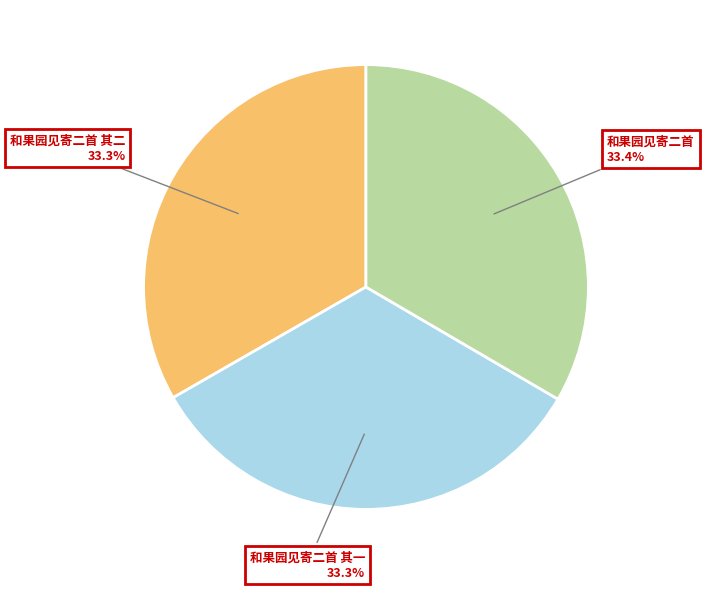

Approximately how many times larger is the value at 和果园见寄二首 其一 compared to 和果园见寄二首?

1.0